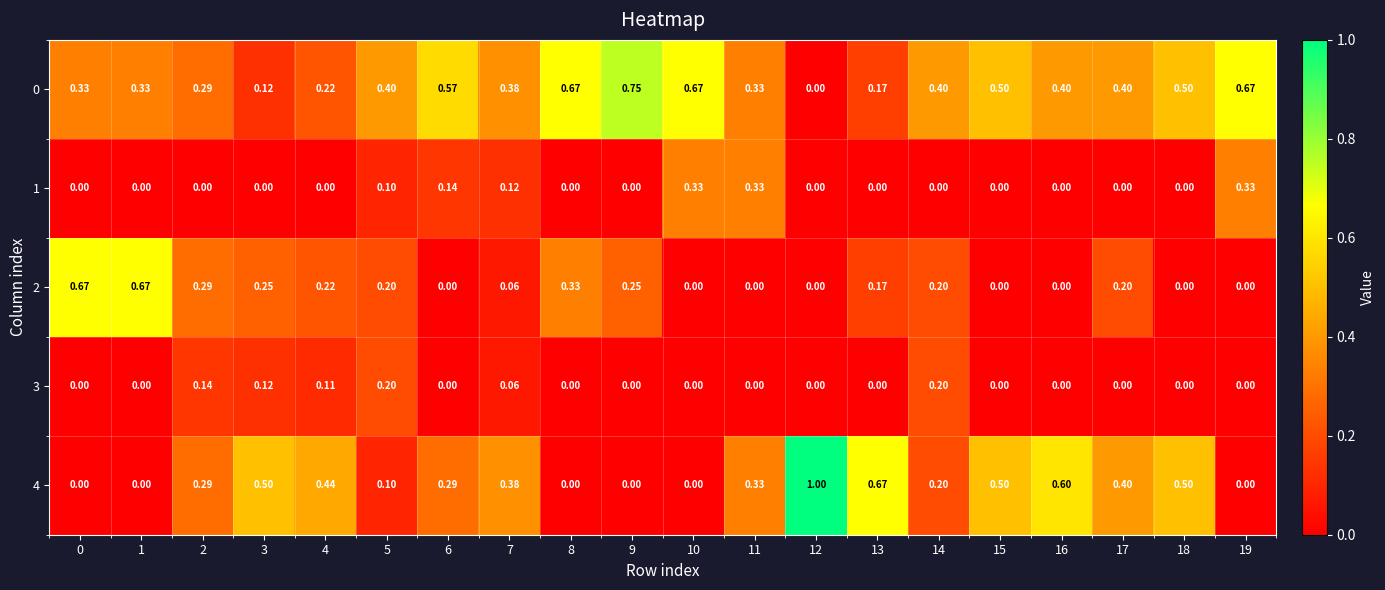

Is the value of 4 at 4 greater than the value of 3 at 14?

Yes